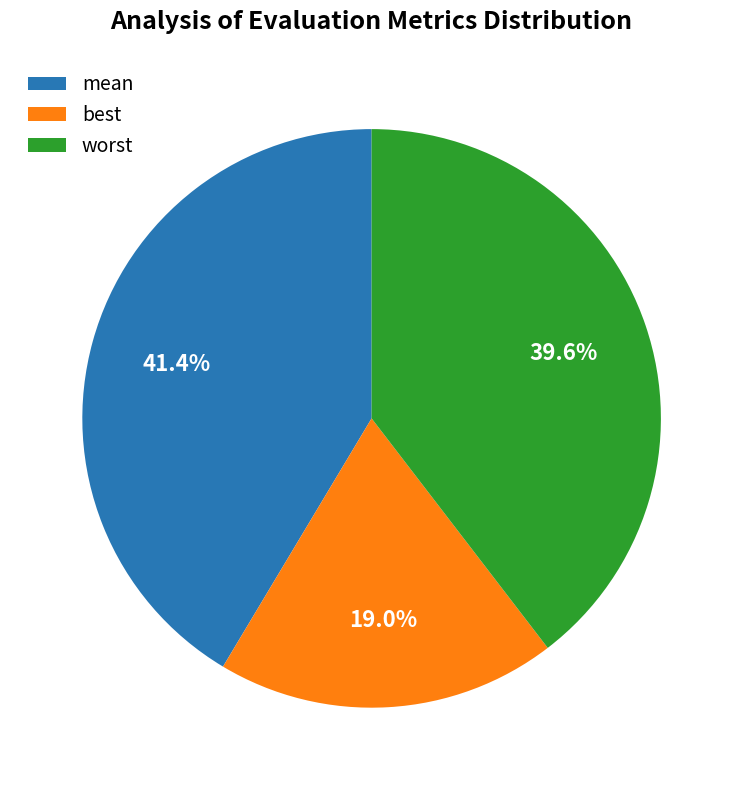

To the nearest percent, what is the average slice percentage?

33%